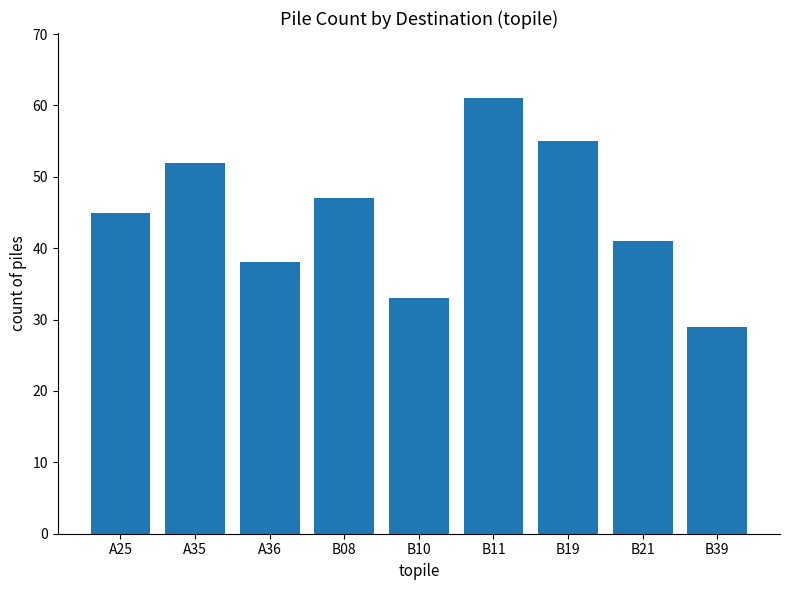

Between A25 and B21, which is larger?

A25